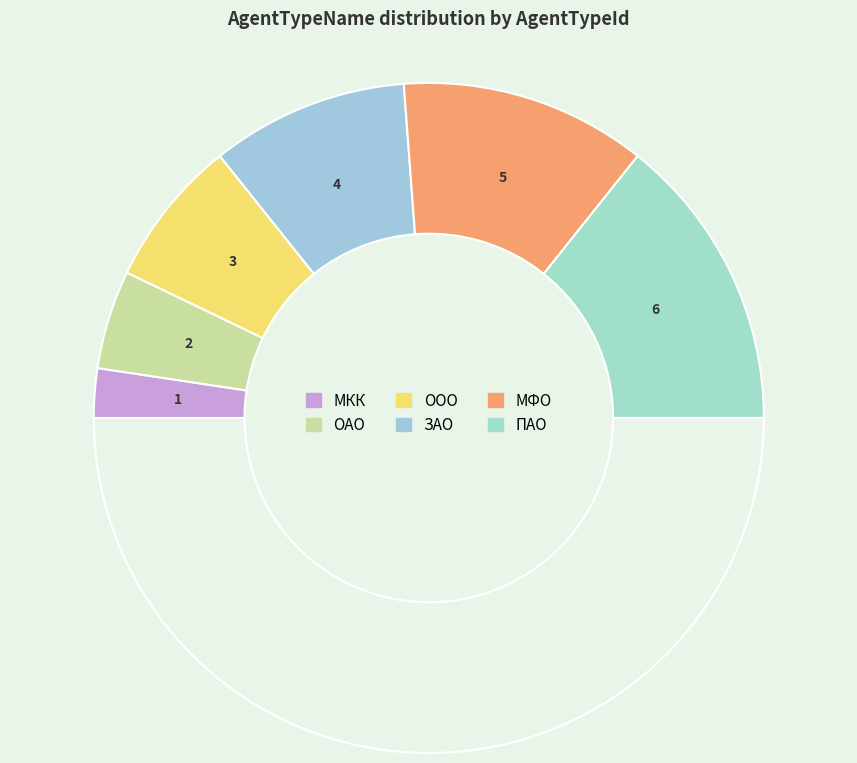

How many slices are in this pie chart?

7